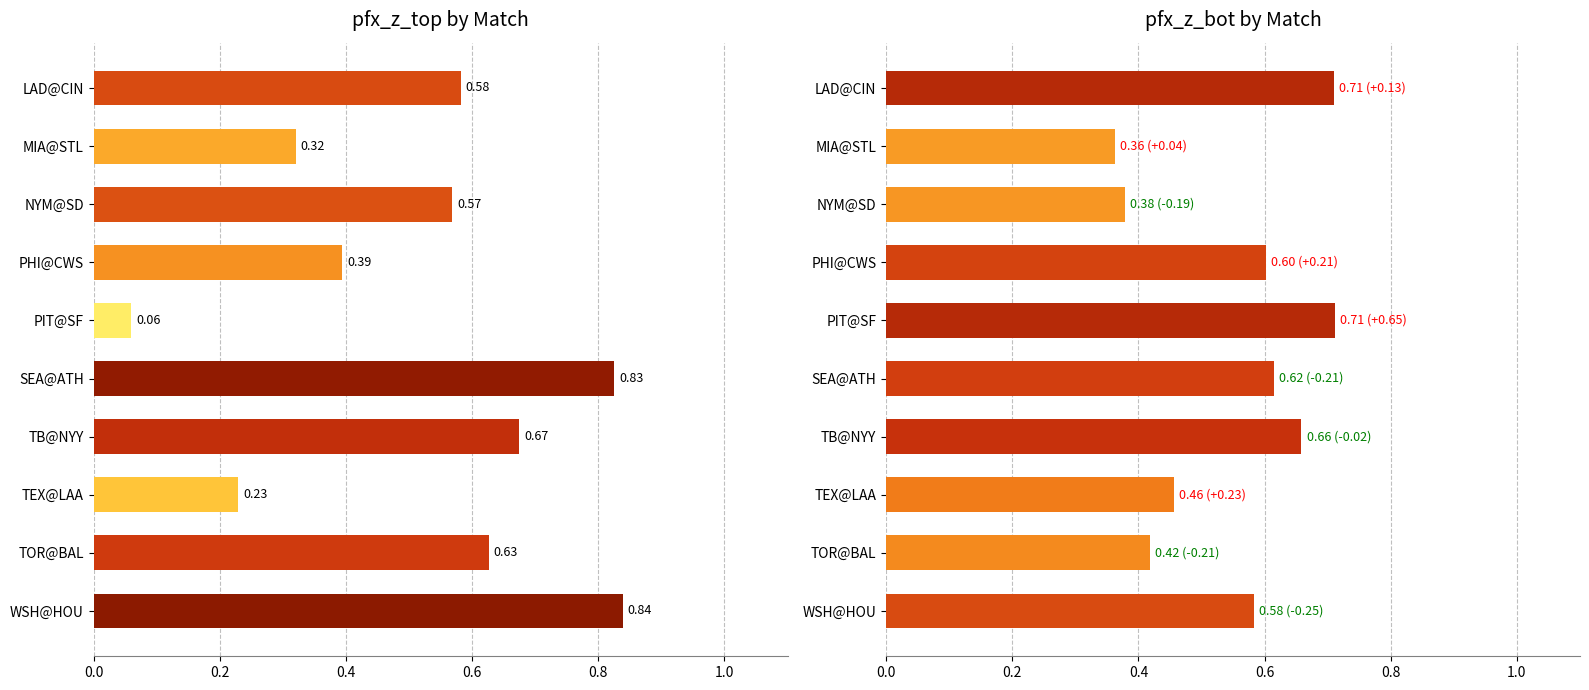

How many bars are there in total?

20